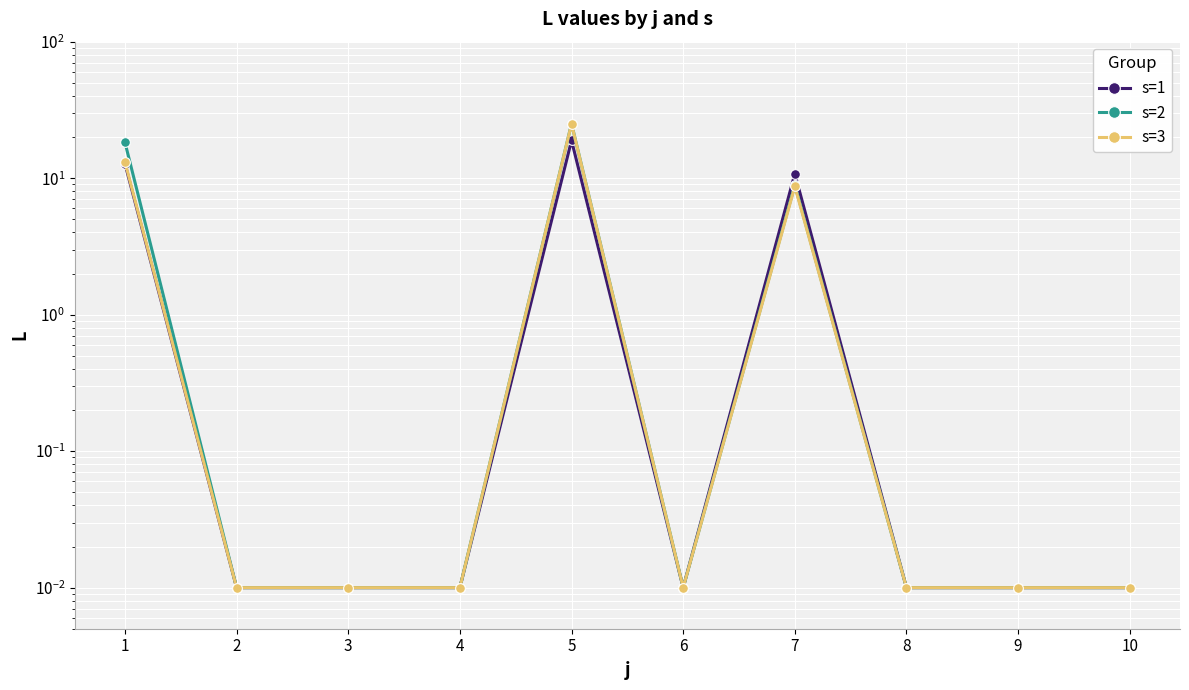

At which category is the sum across all series the highest?

5